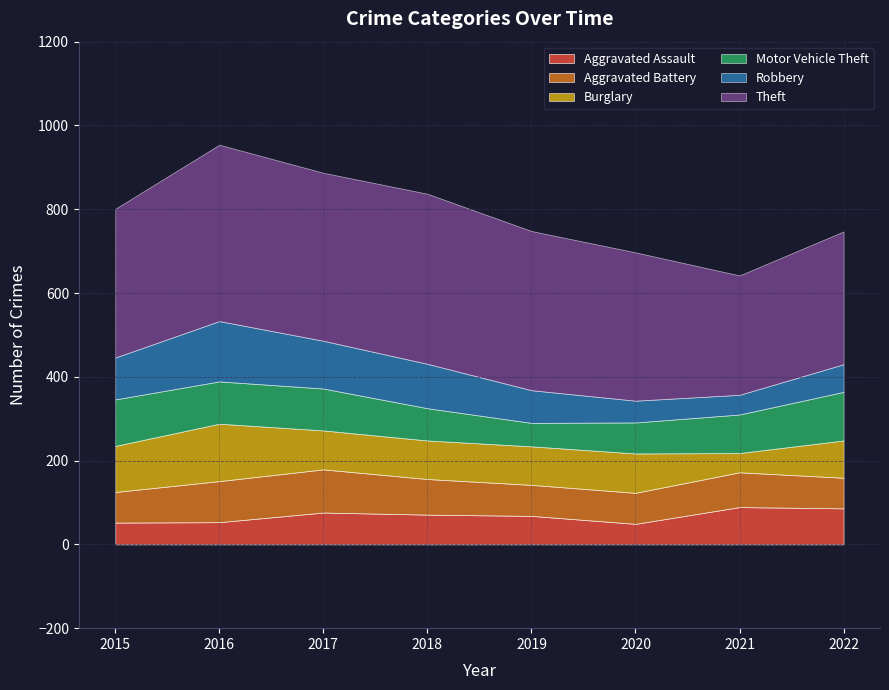

What is the value of the Aggravated Assault point at the 5th from the left?

68